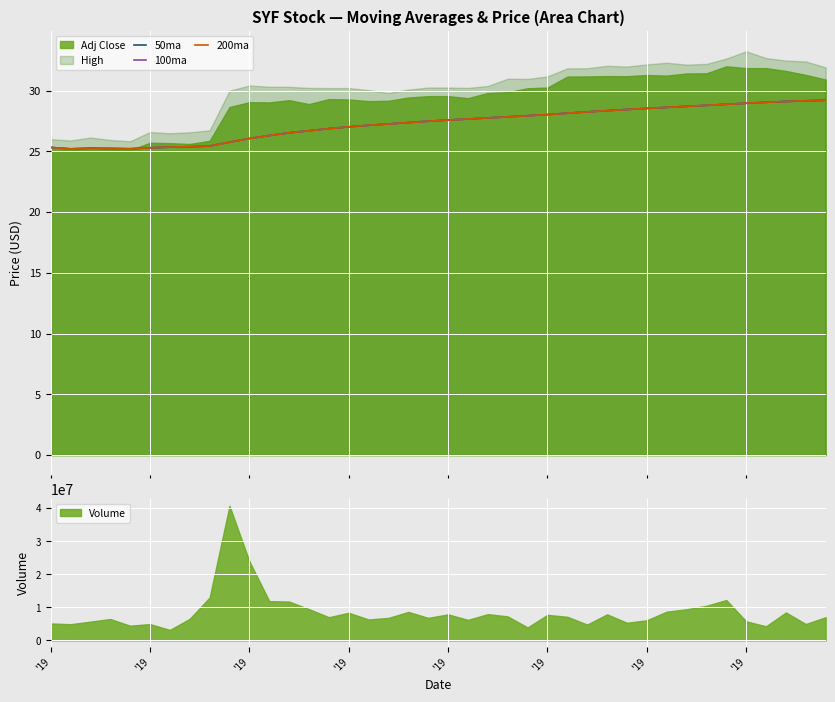

What is the average value of the 100ma series?

27.3